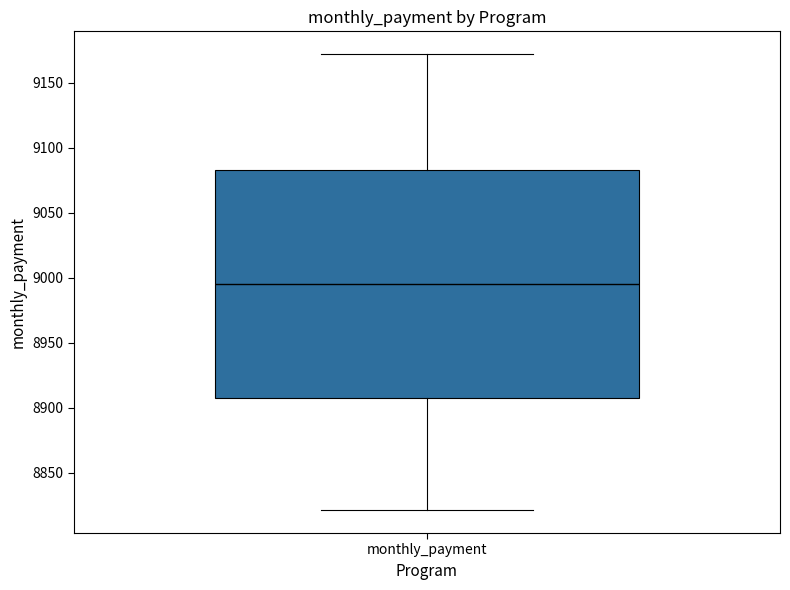

Read this box plot against the y-axis: the position of the median line, the range covered by the box, and the ends of both whiskers. The values are not printed on the chart, so give them approximately, as read against the axis.

median 8995, box 8910 to 9085, whiskers 8820 to 9170